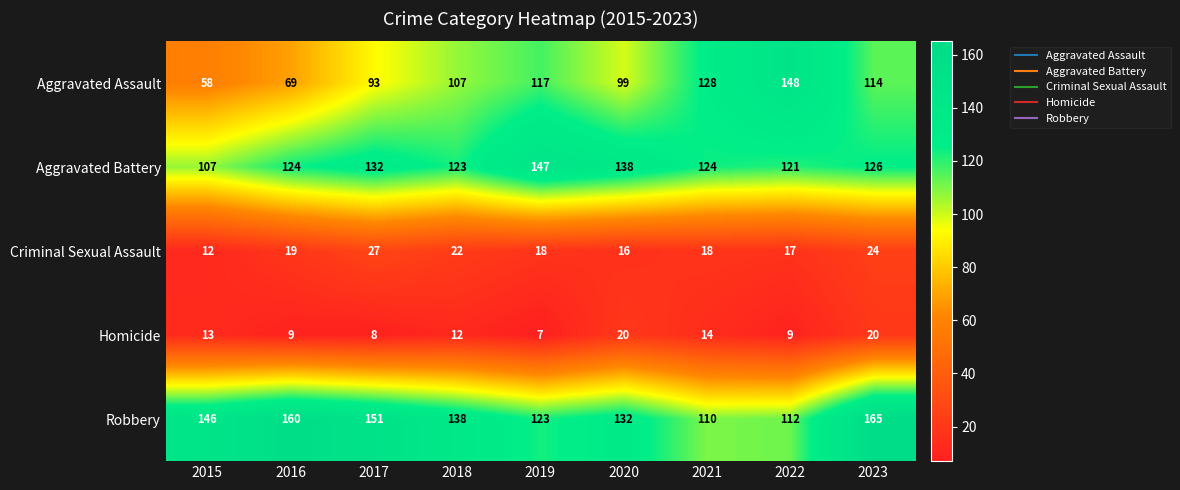

Rank the series at 2018 from lowest to highest value.

Homicide, Criminal Sexual Assault, Aggravated Assault, Aggravated Battery, Robbery